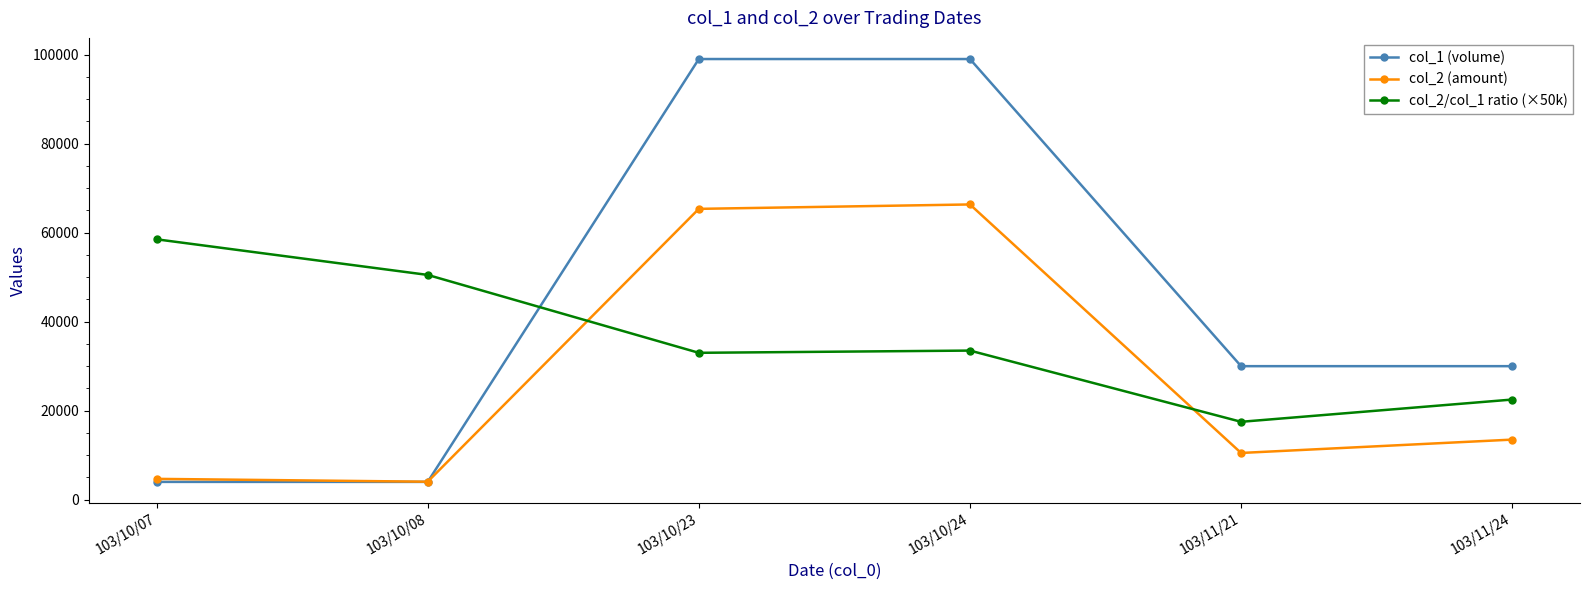

At how many categories does at least one series exceed 38592?

4